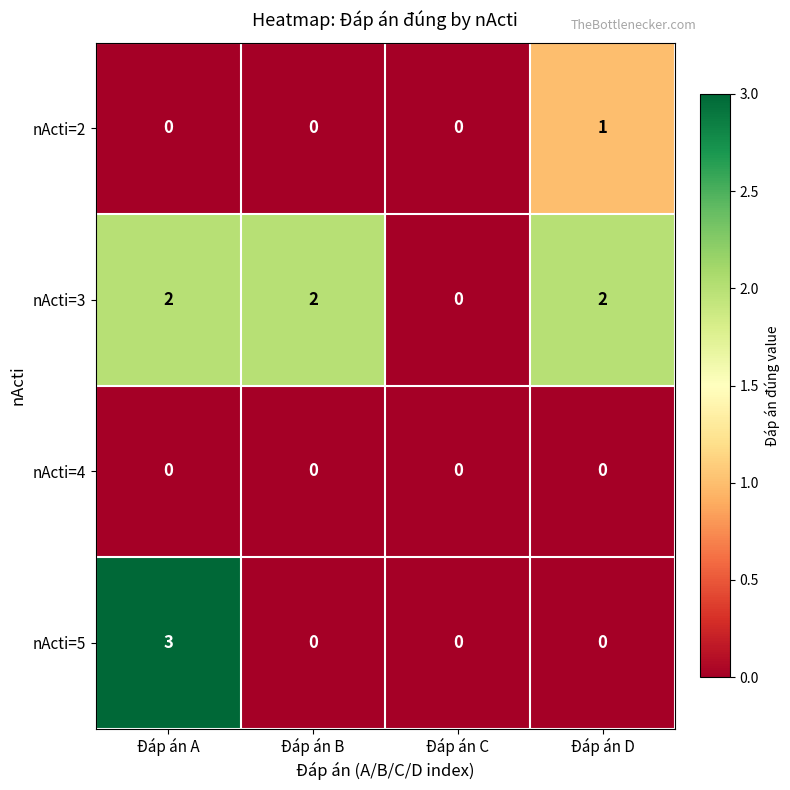

Reading right to left, extract all data points from this chart.

nActi=2: Đáp án D=1	Đáp án C=0	Đáp án B=0	Đáp án A=0
nActi=3: Đáp án D=2	Đáp án C=0	Đáp án B=2	Đáp án A=2
nActi=4: Đáp án D=0	Đáp án C=0	Đáp án B=0	Đáp án A=0
nActi=5: Đáp án D=0	Đáp án C=0	Đáp án B=0	Đáp án A=3